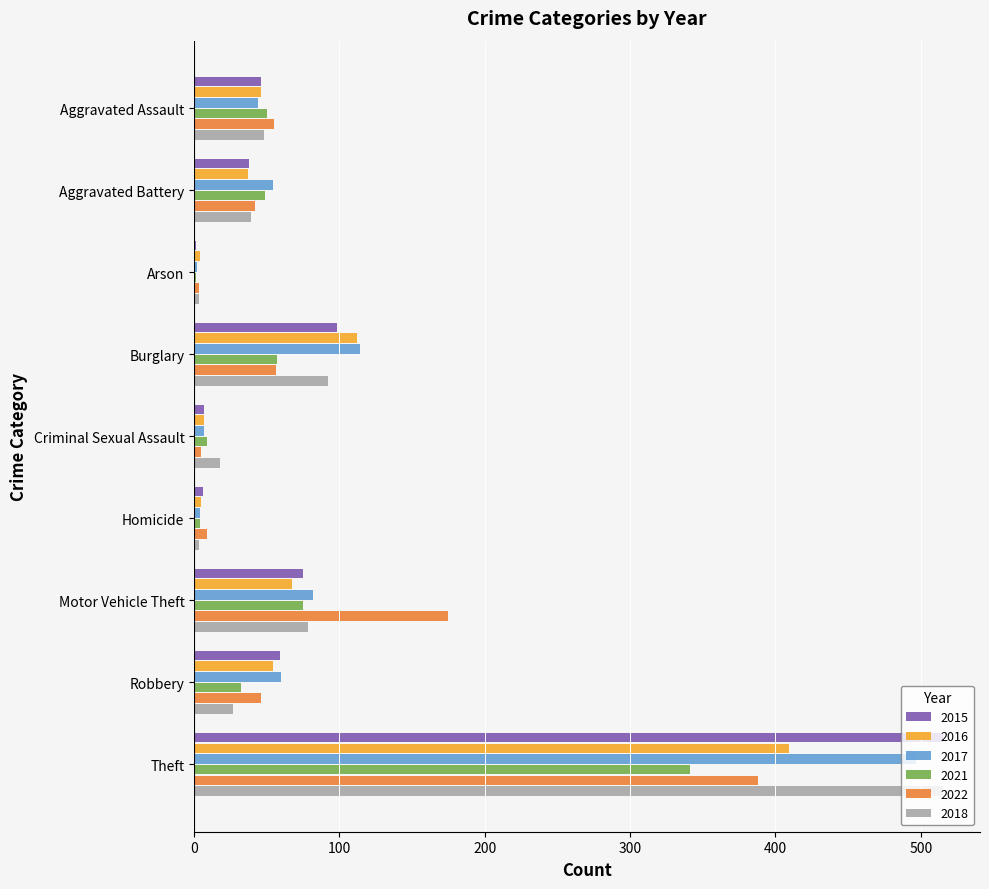

What is the maximum value shown in the chart?

515